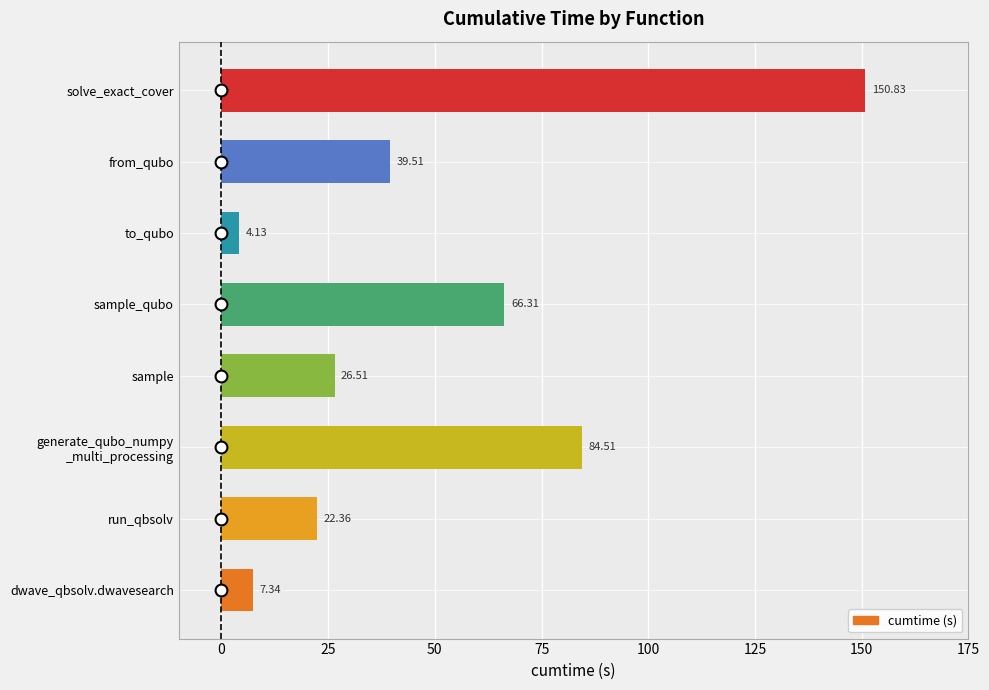

Approximately how many times larger is the value at solve_exact_cover compared to sample_qubo?

2.3